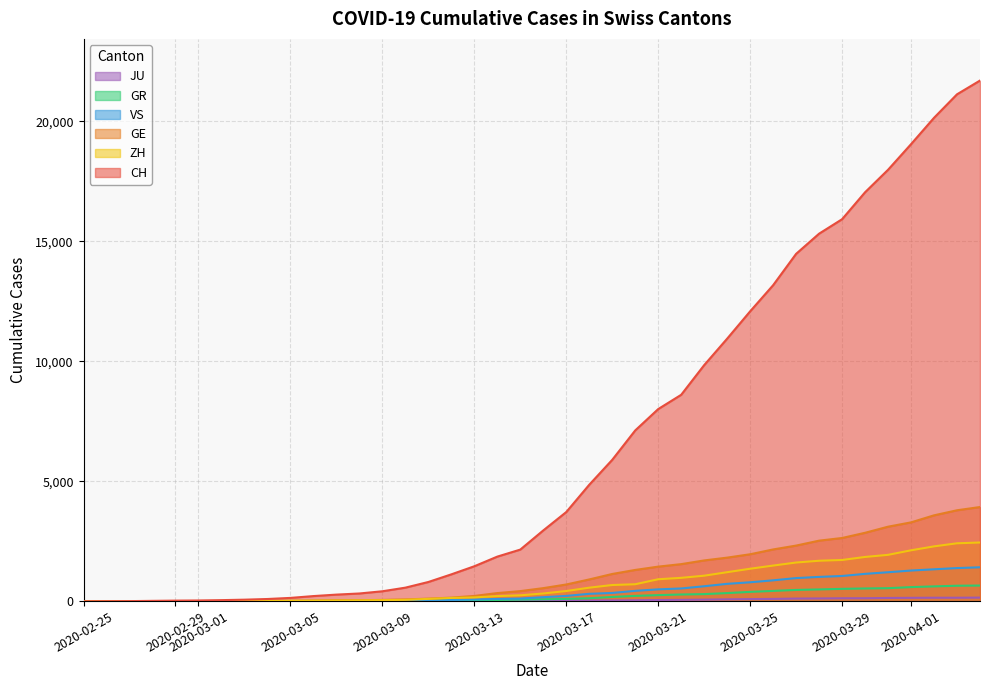

What is the greatest value displayed?

21696